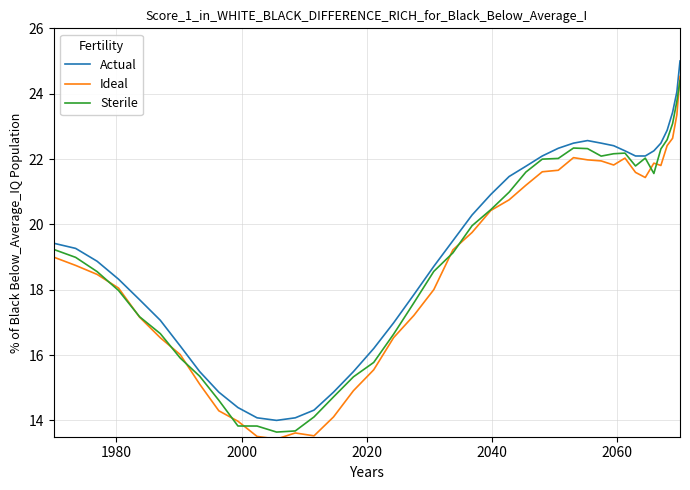

What is the maximum value shown in the chart?

25.0